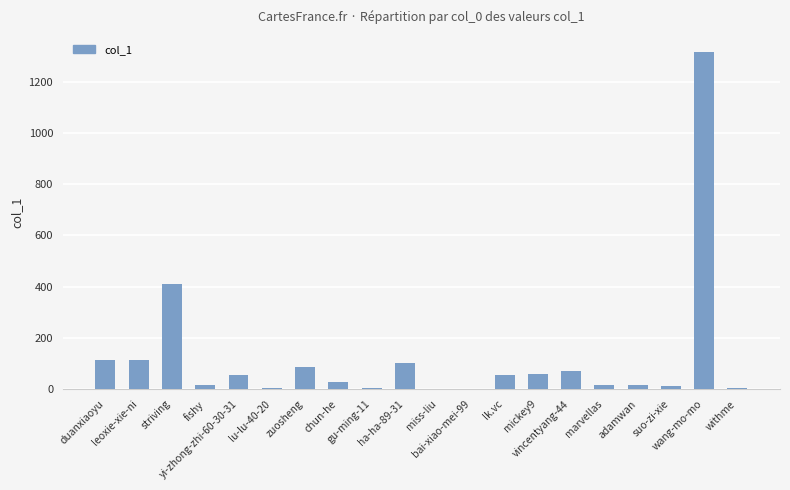

Is it true that the value at vincentyang-44 is 69?

True